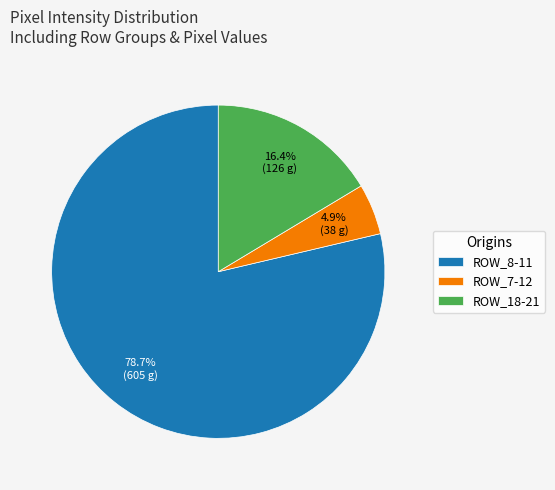

To the nearest percent, what is the difference between the largest and smallest slice percentages?

74%